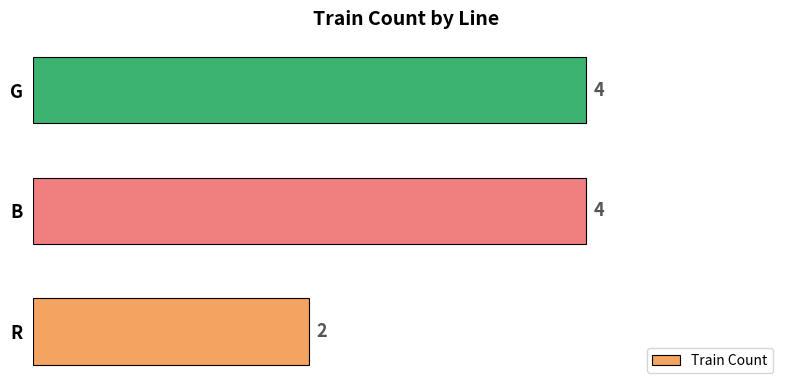

What is the maximum value shown in the chart?

4